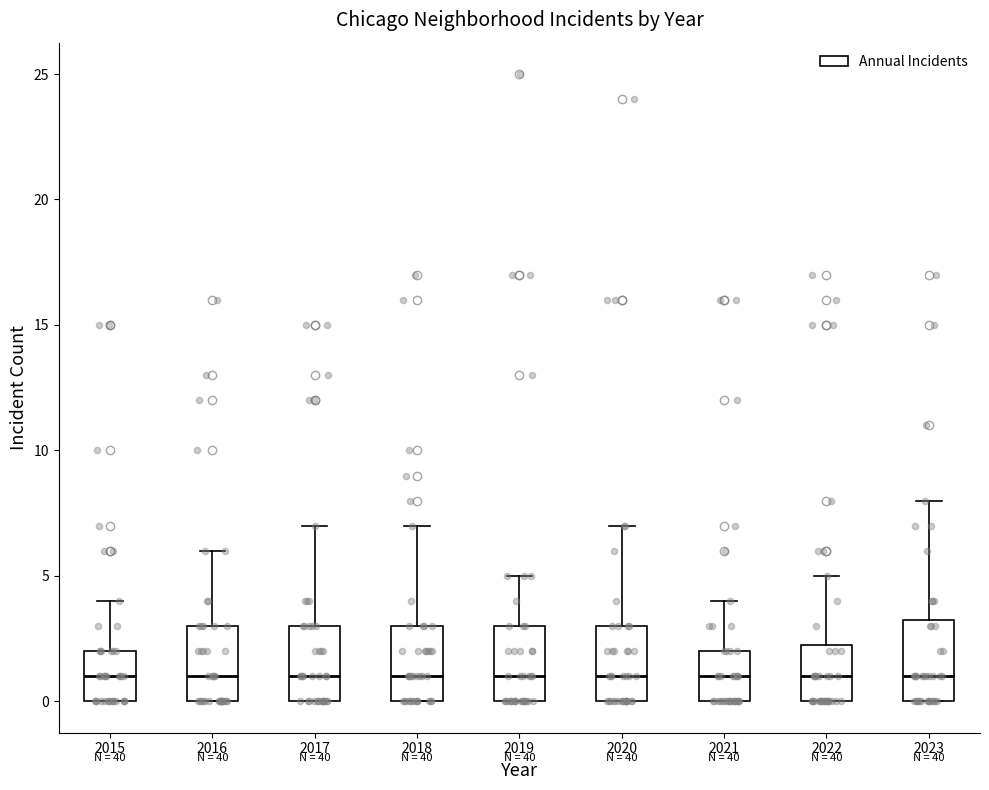

Reading left to right, transcribe this box plot: for each box, give where its median line is, the range the box spans, and where its two whiskers end, as read against the y-axis. The values are not printed on the chart, so give them approximately, as read against the axis.

2015: median 1.0, box 0.0 to 2.0, whiskers 0.0 to 4.0
2016: median 1.0, box 0.0 to 3.0, whiskers 0.0 to 6.0
2017: median 1.0, box 0.0 to 3.0, whiskers 0.0 to 7.0
2018: median 1.0, box 0.0 to 3.0, whiskers 0.0 to 7.0
2019: median 1.0, box 0.0 to 3.0, whiskers 0.0 to 5.0
2020: median 1.0, box 0.0 to 3.0, whiskers 0.0 to 7.0
2021: median 1.0, box 0.0 to 2.0, whiskers 0.0 to 4.0
2022: median 1.0, box 0.0 to 2.5, whiskers 0.0 to 5.0
2023: median 1.0, box 0.0 to 3.5, whiskers 0.0 to 8.0